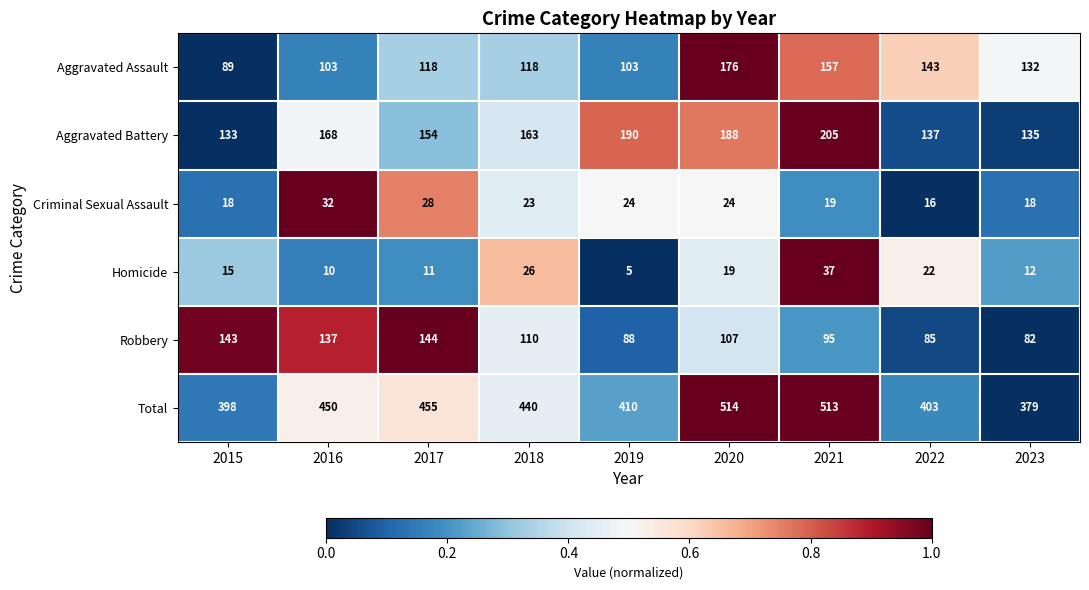

What is the lowest value of the Criminal Sexual Assault series?

16